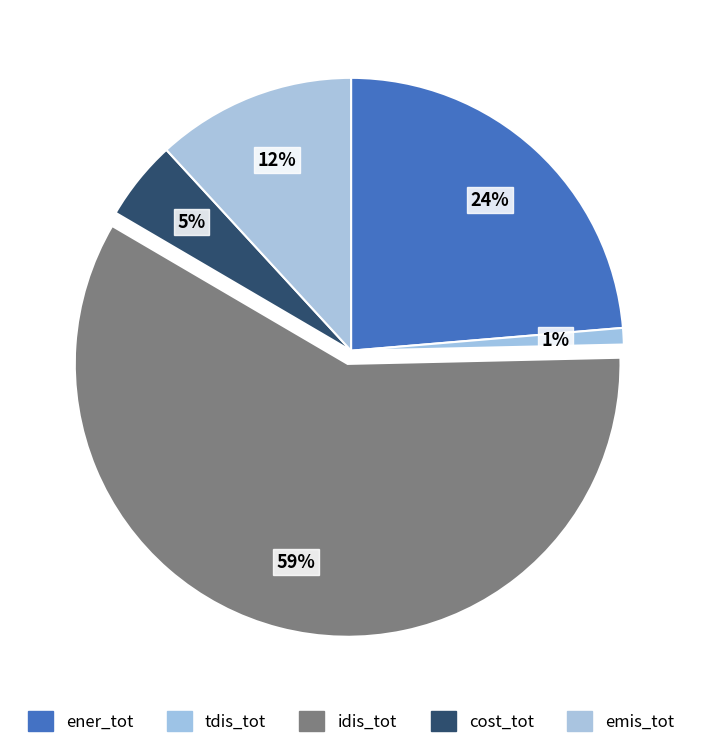

What is the smallest slice in the pie chart?

tdis_tot